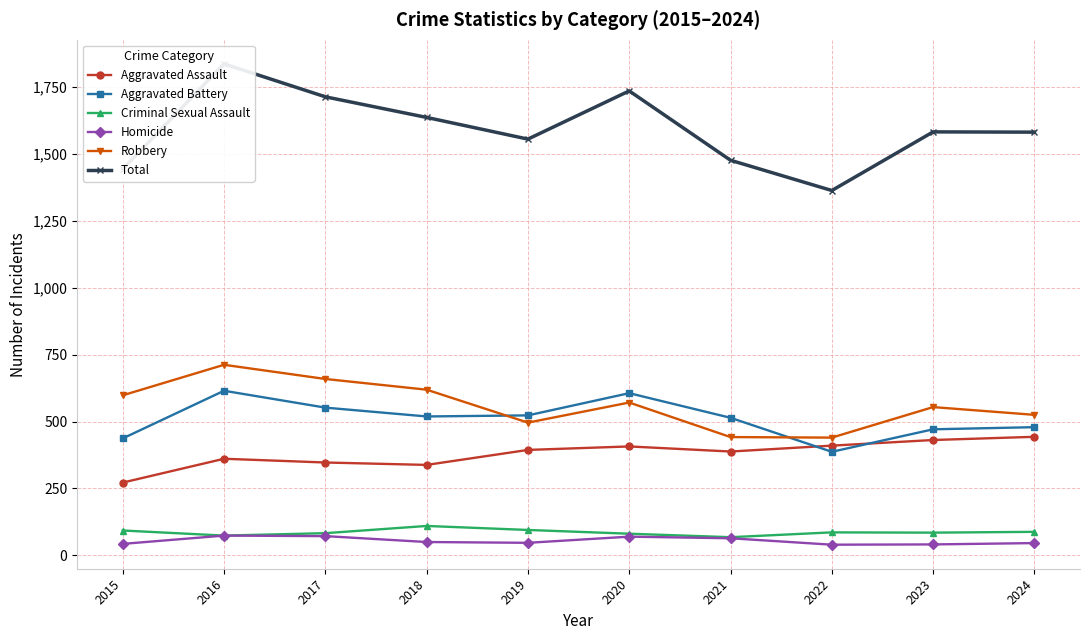

At which label does Robbery first exceed 571?

2015